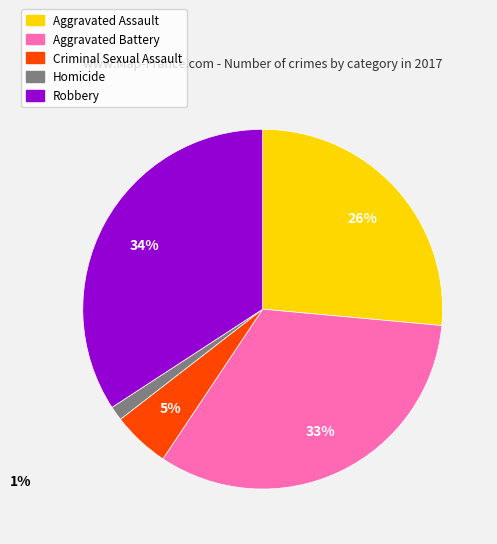

Is there any slice that represents more than half of the pie?

No